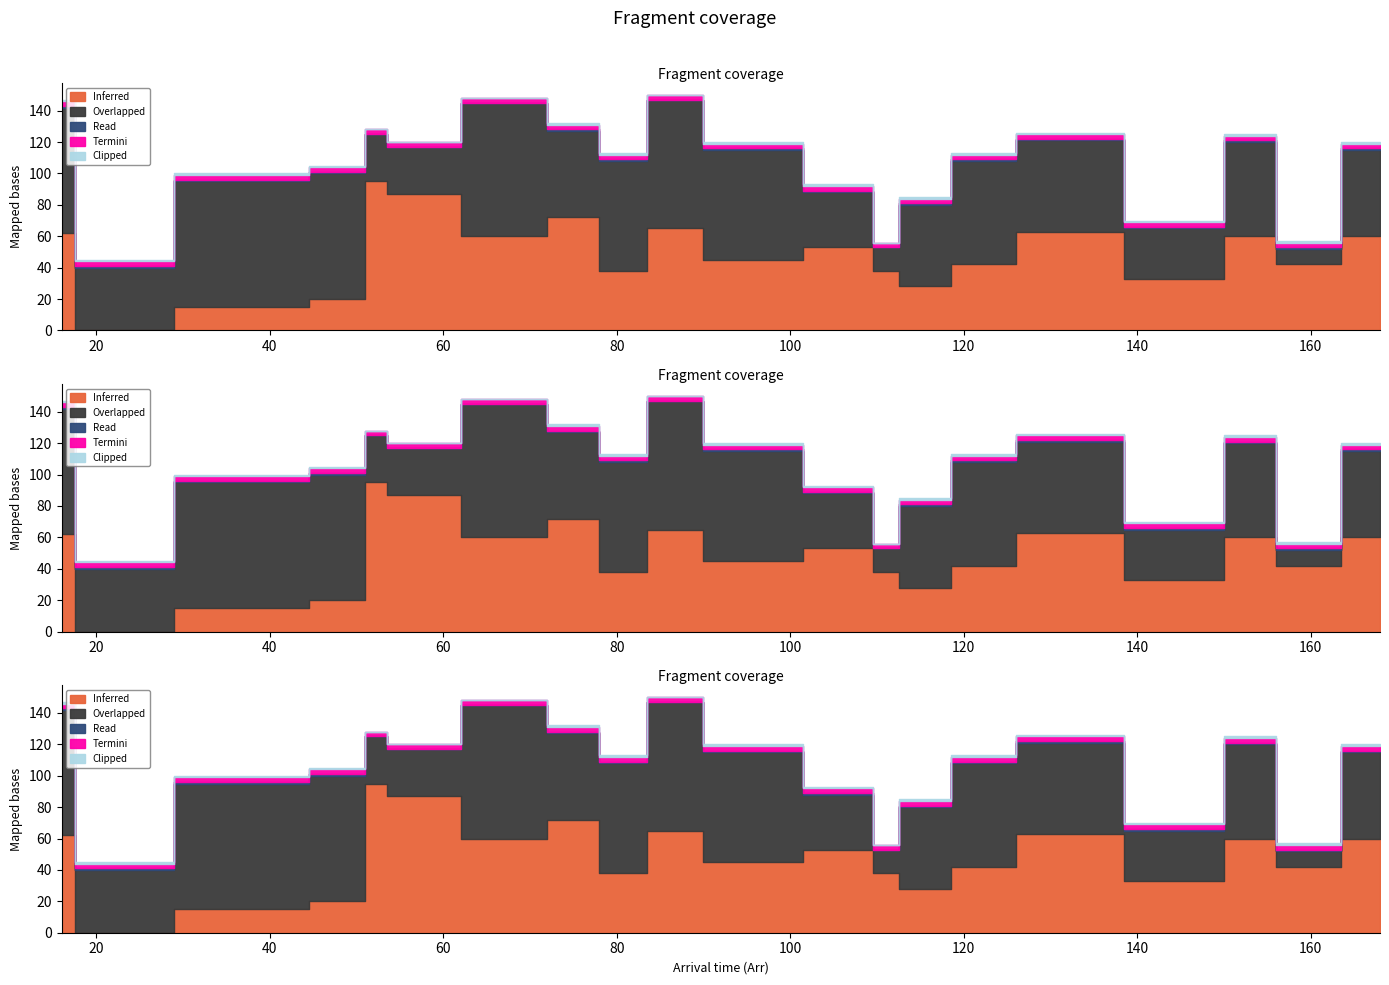

Read the Overlapped value at 147.

32